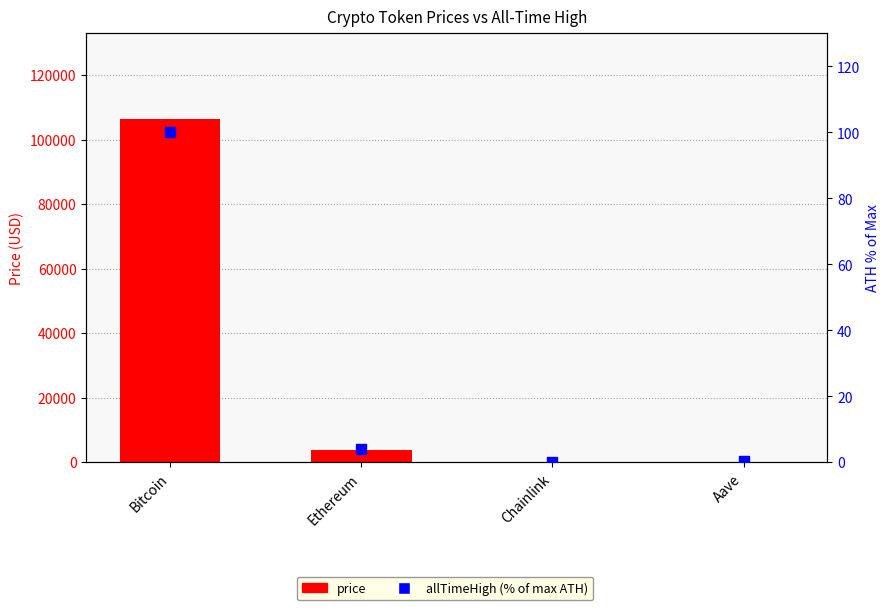

What are all the series names shown in the legend?

price, allTimeHigh (% of max ATH)